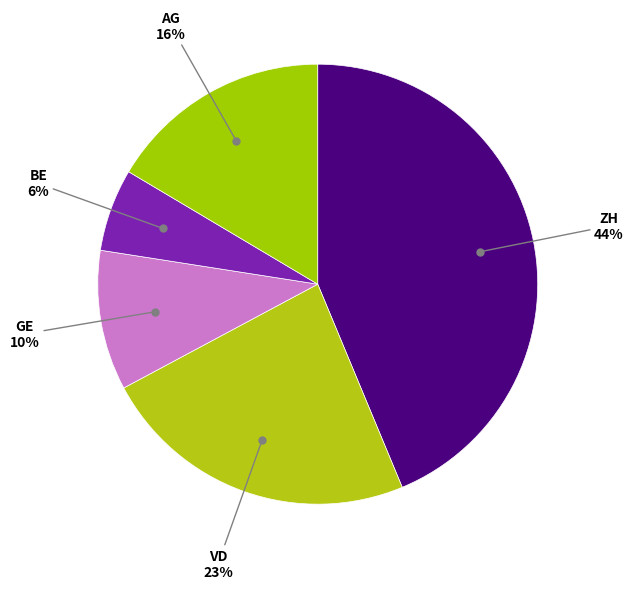

Is there a majority slice in this chart?

No